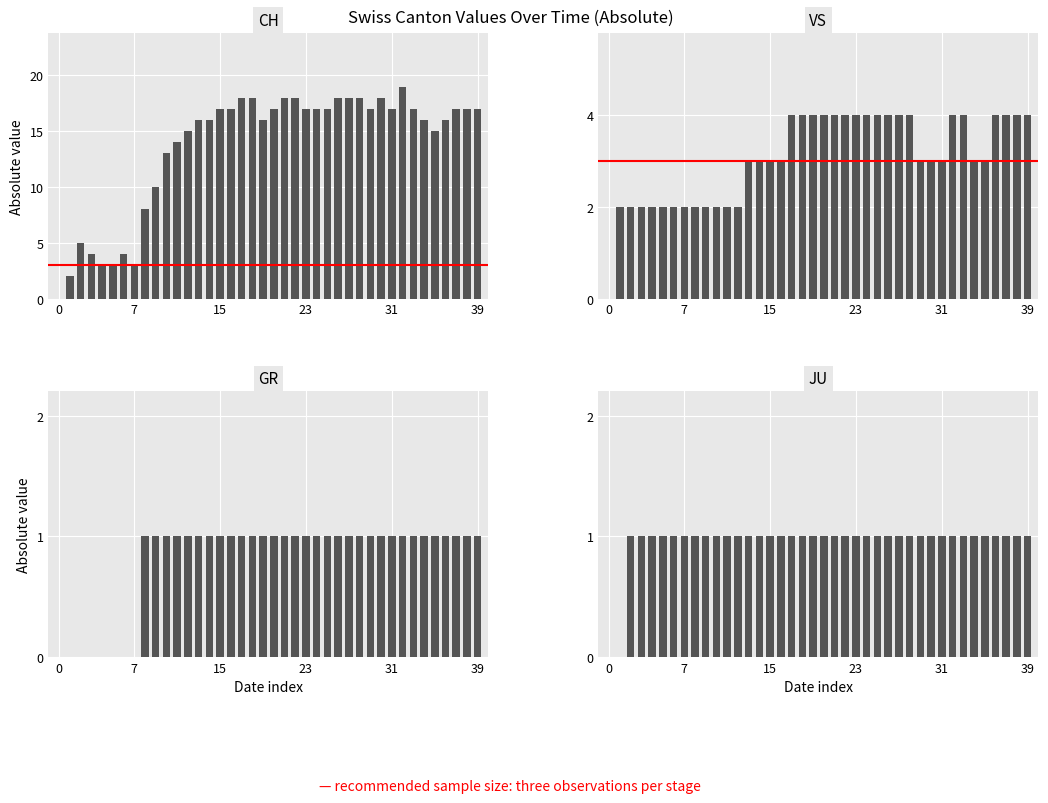

What are all the series names shown in the legend?

CH, VS, GR, JU